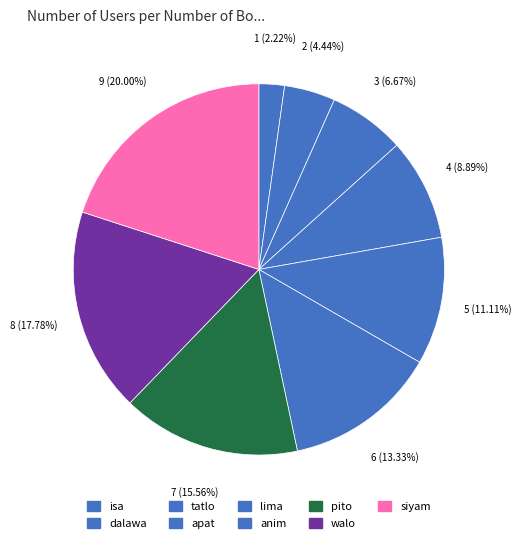

The lima slice represents 20% of the pie. True or false?

False